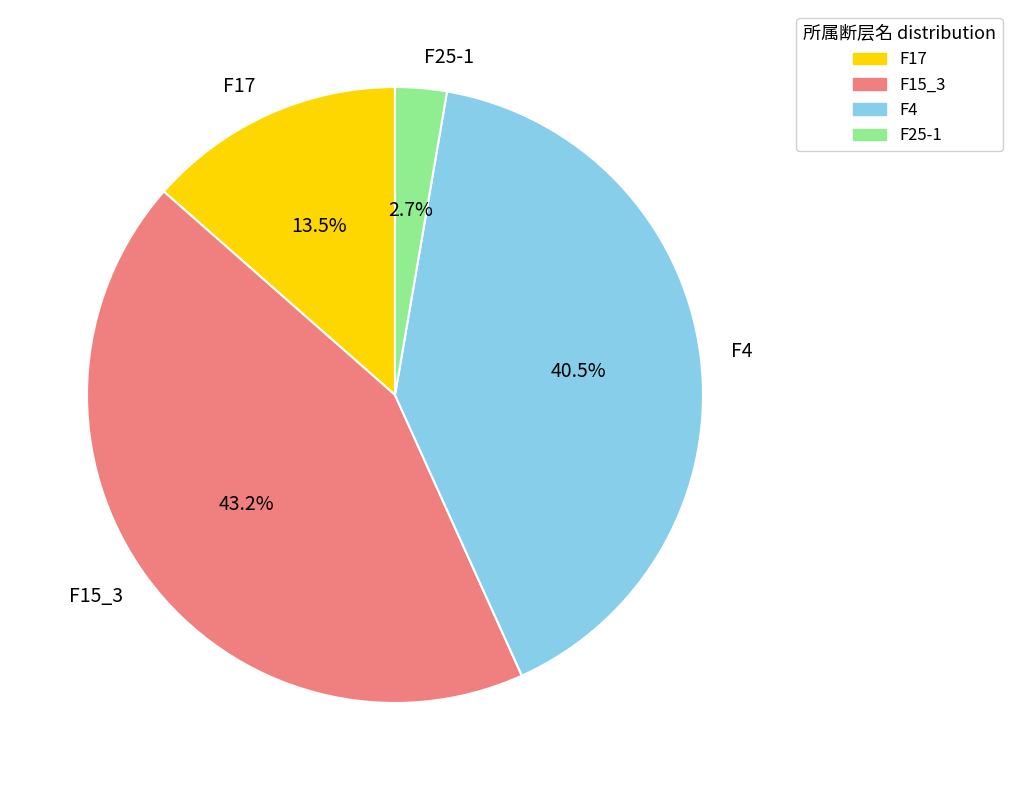

How many segments does this pie chart have?

4